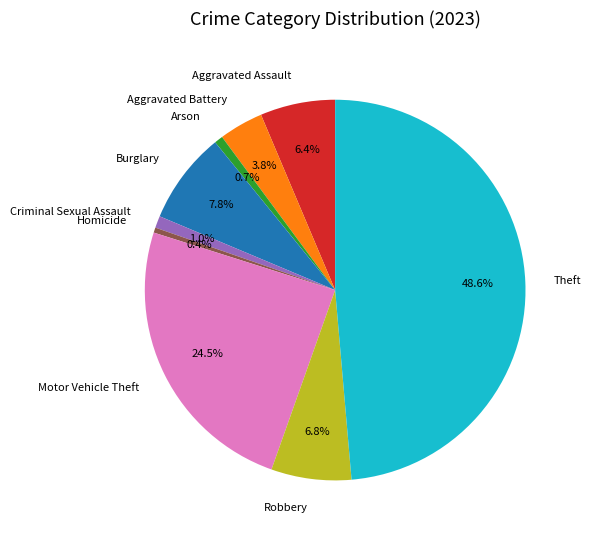

Which category has the biggest portion of the pie?

Theft